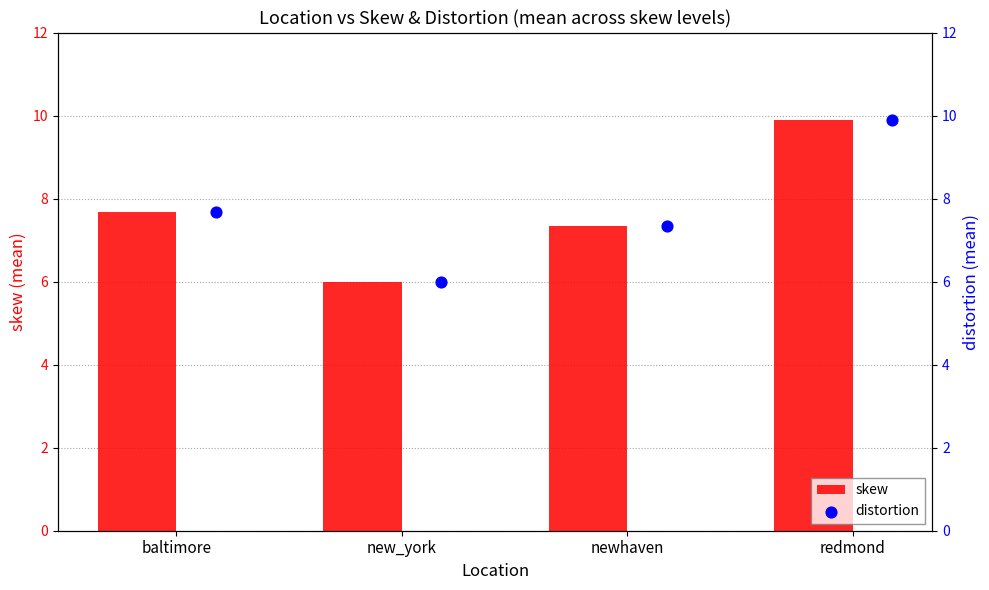

At how many categories does at least one series exceed 8?

1